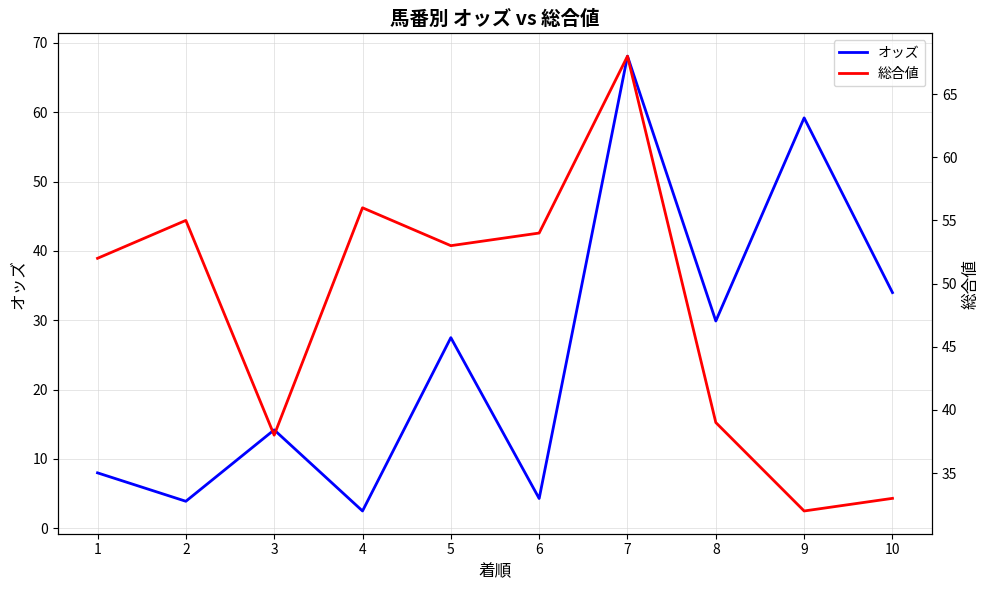

How many values in the 総合値 series are below 53?

5